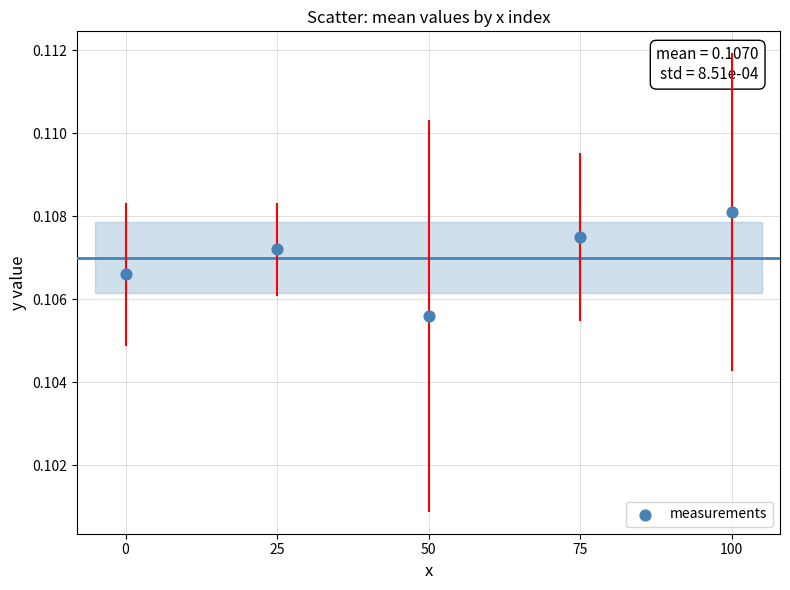

What is the range of X values (max minus min)?

100.0